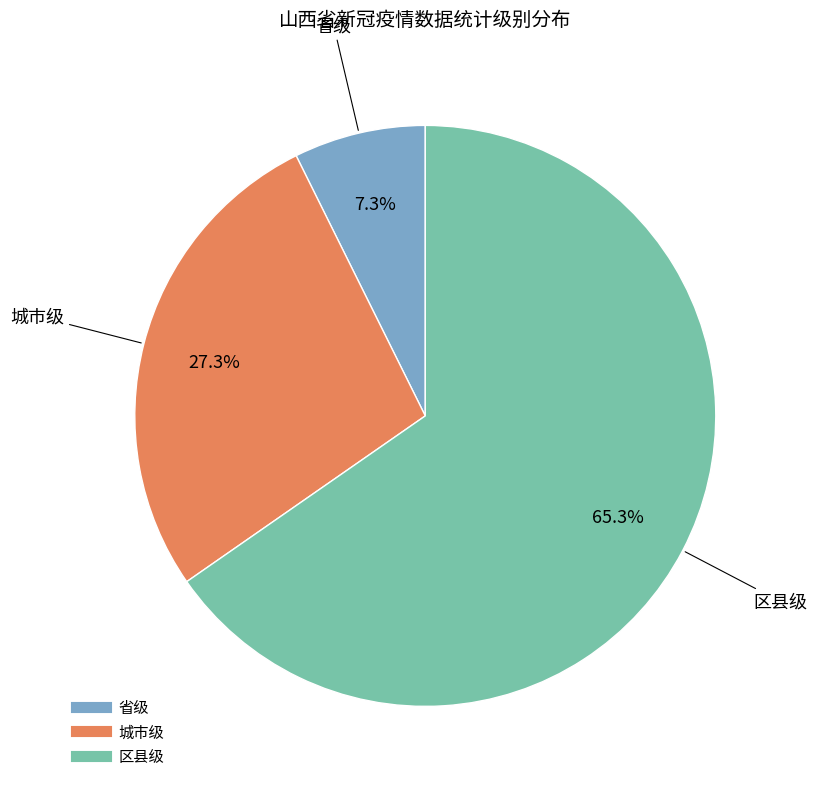

Is it true that 城市级 is 27% of the pie?

True